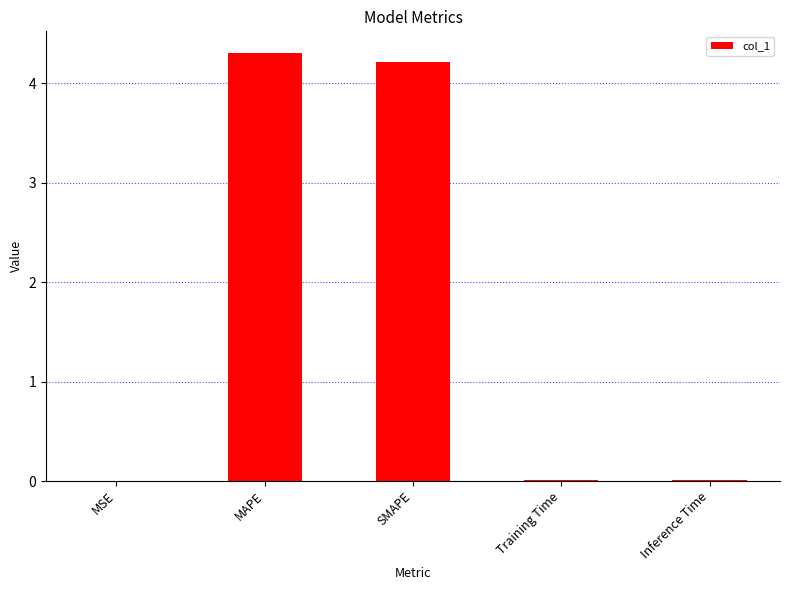

What is the sum of all values?

8.5